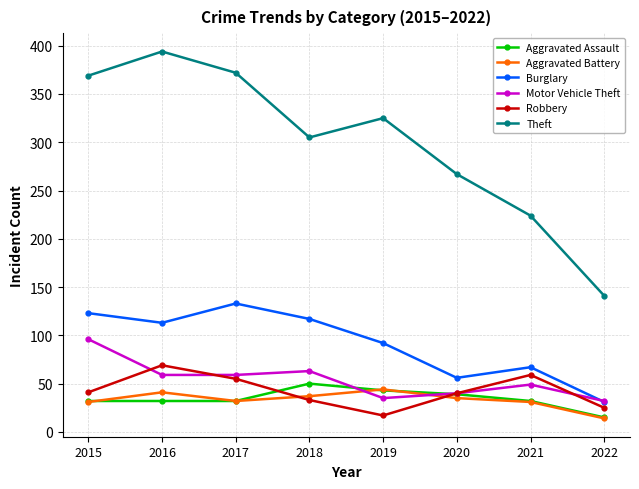

Where does the Aggravated Battery series first go above 35?

2016